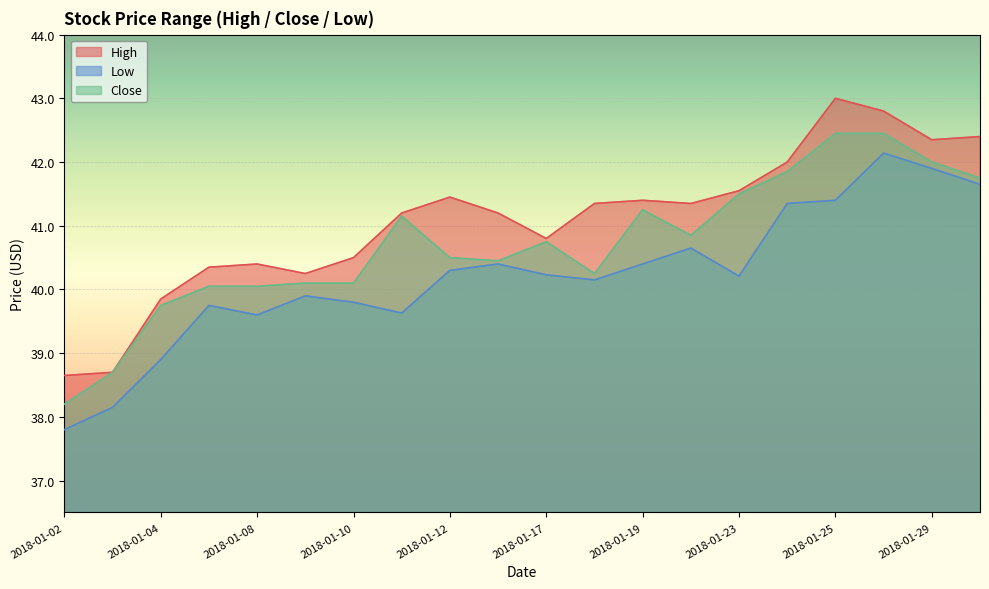

Is it true that High equals 68.8 at 2018-01-16?

False